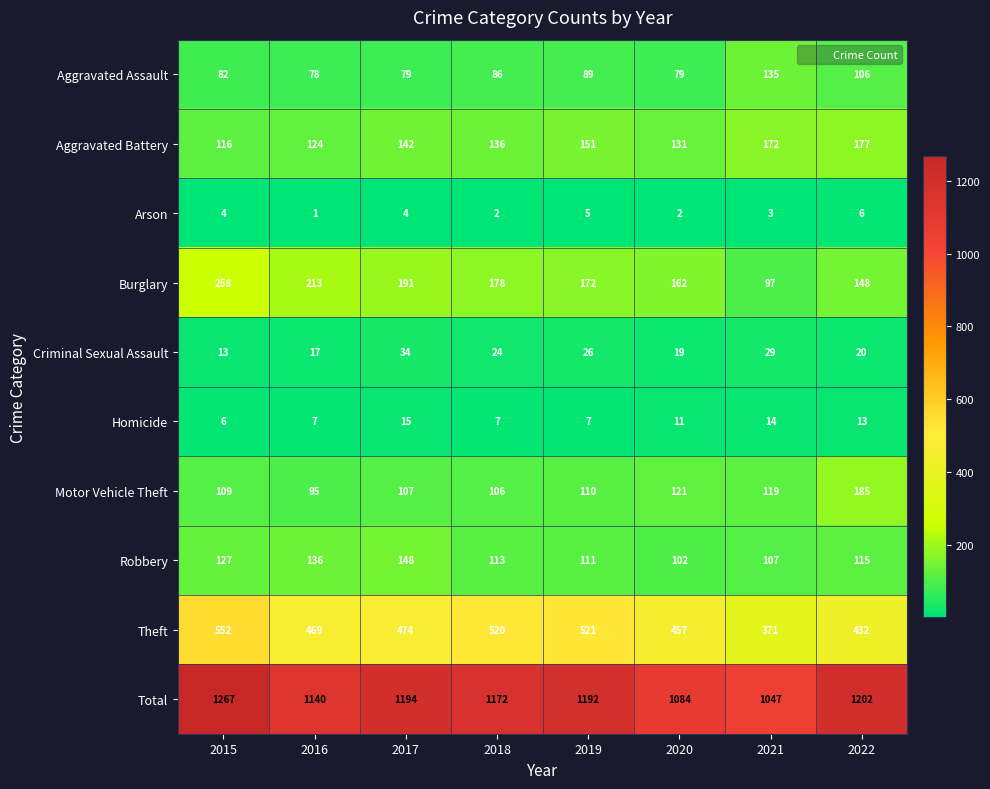

Which series changed the most between 2018 and 2020?

Total